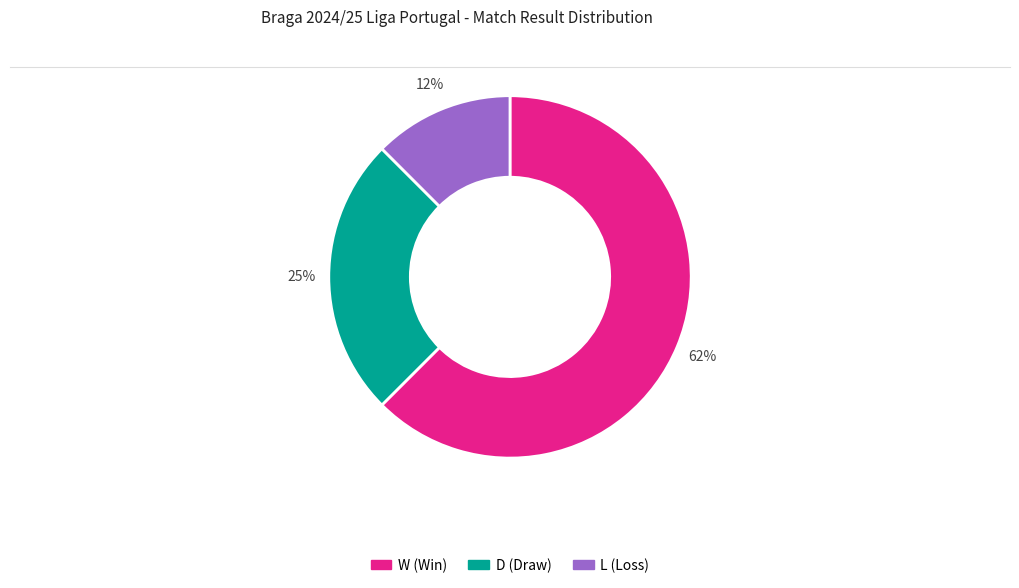

Approximately how many times larger is the value at W compared to D?

2.5